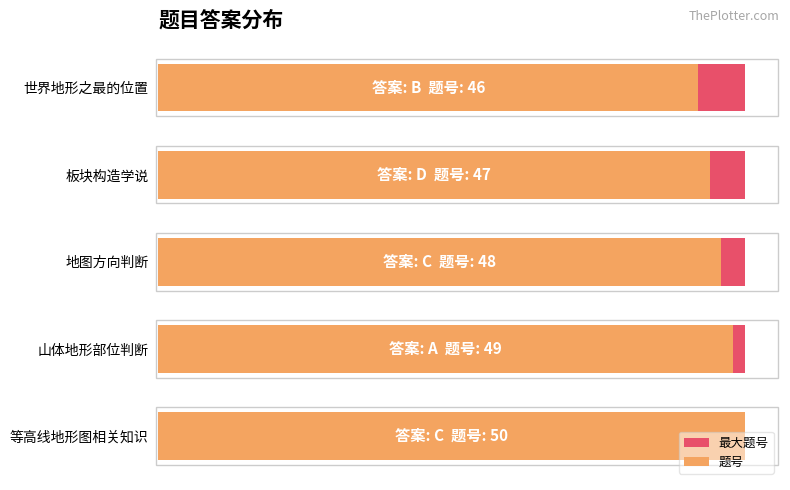

Is it true that 最大题号 equals 0.9 at 10?

False